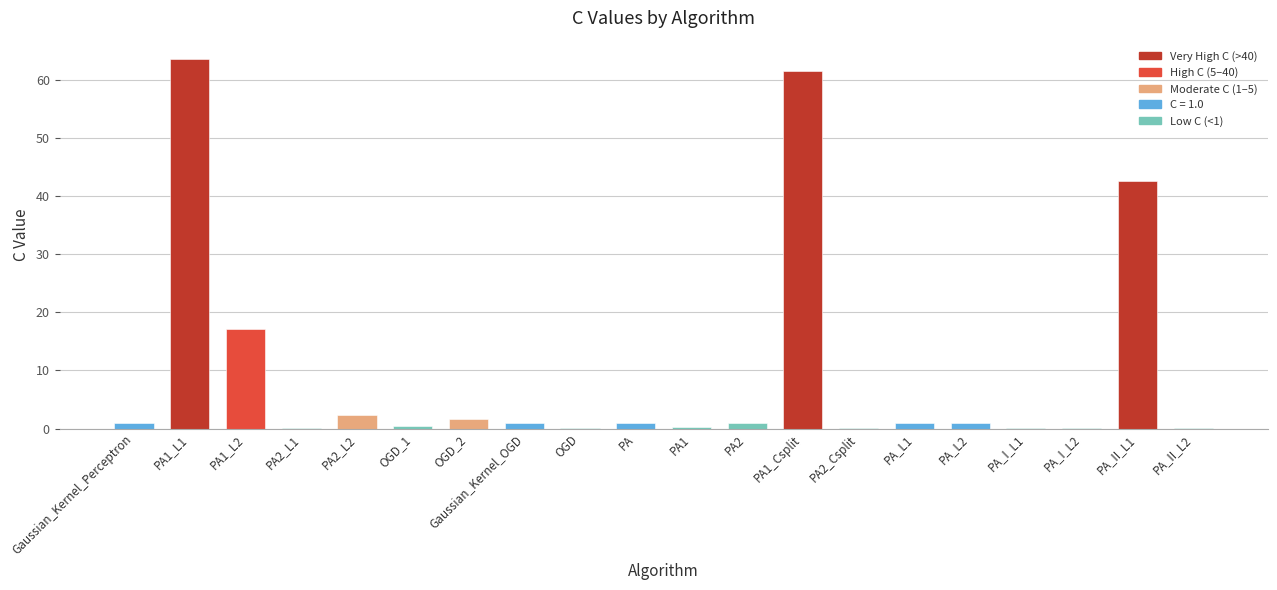

What is the greatest value displayed?

63.6